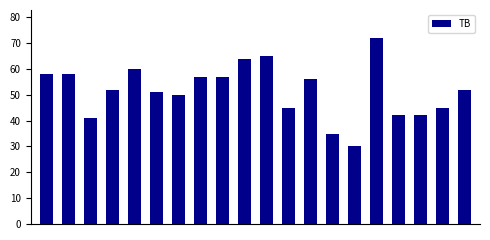

How many series are shown in this chart?

1